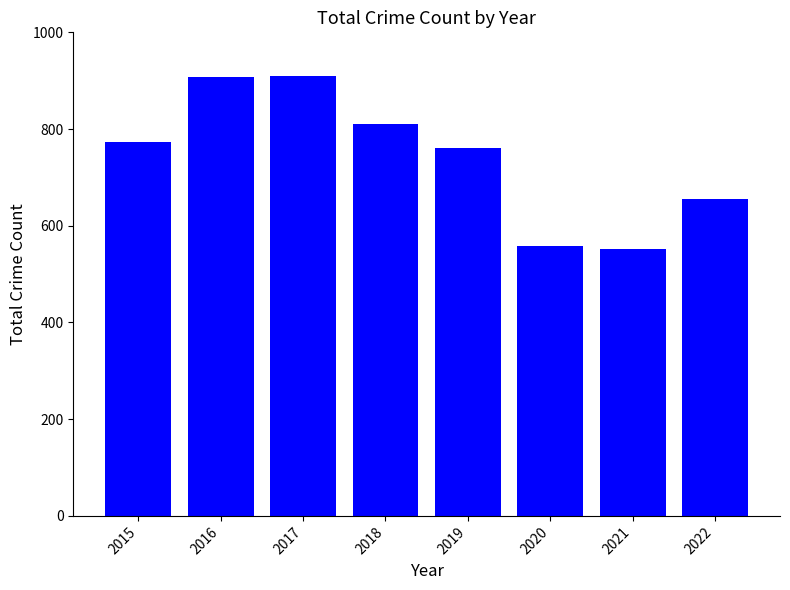

What is the minimum value shown in the chart?

552